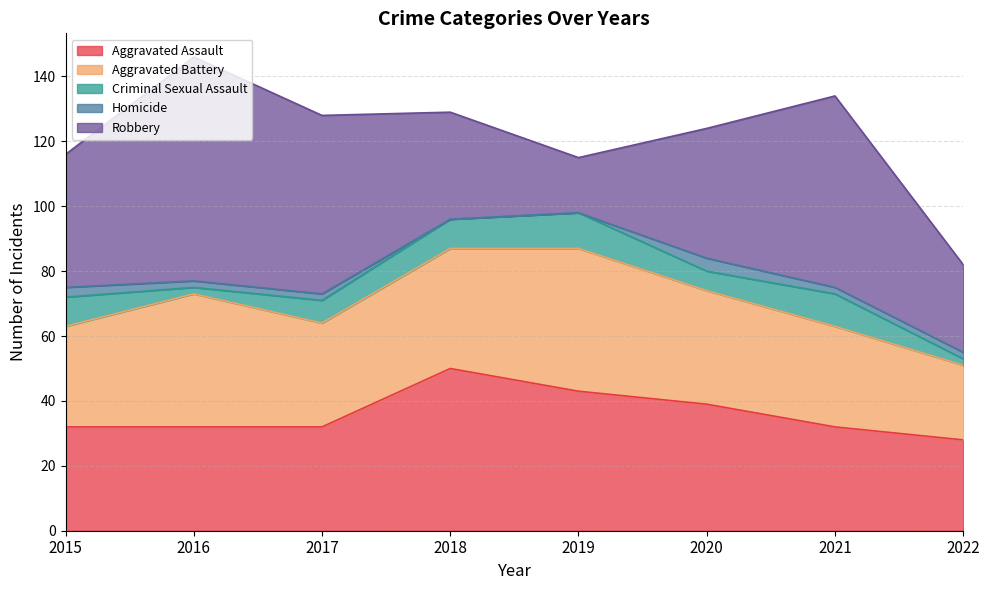

Which series has the largest range (max minus min)?

Robbery